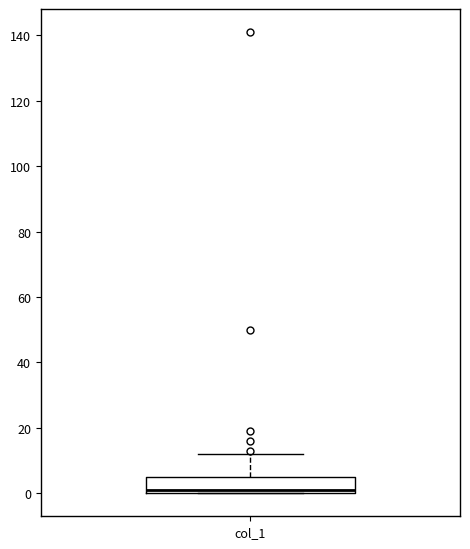

Transcribe this box plot: give where the median line is, the range the box spans, and where the two whiskers end, as read against the y-axis. The values are not printed on the chart, so give them approximately, as read against the axis.

median 2, box 0 to 6, whiskers 0 to 12